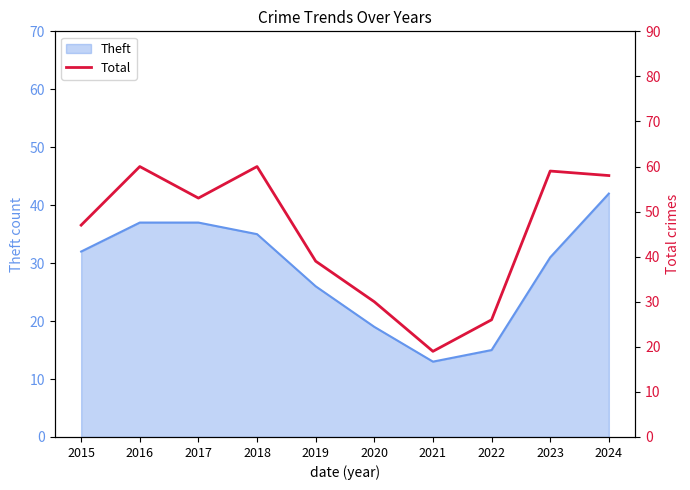

How many categories are shown in the chart?

10